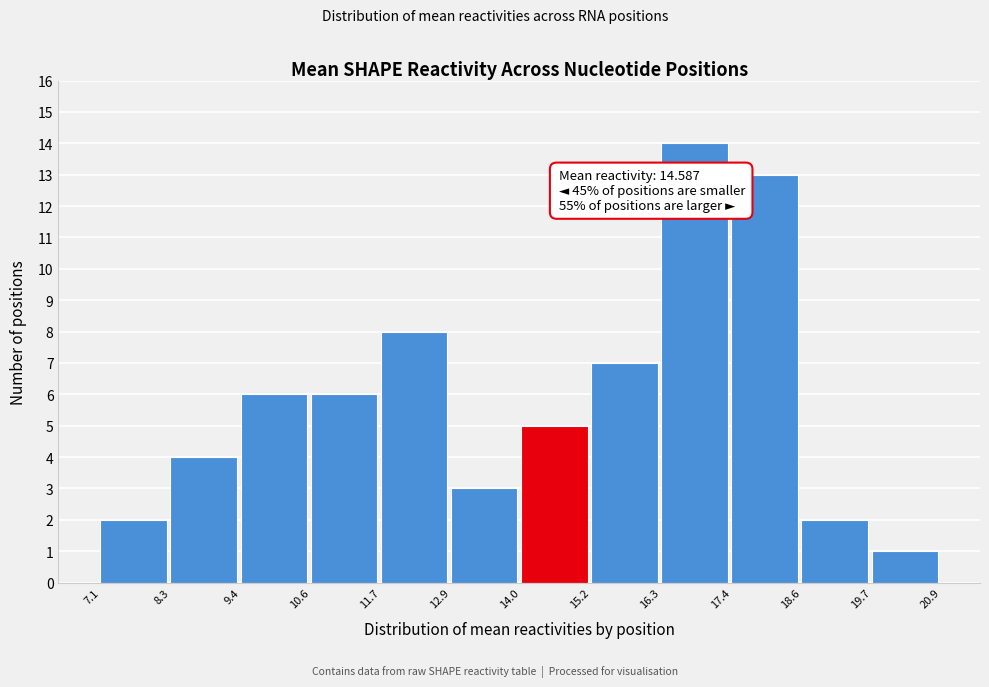

Which range on the x-axis has the tallest bar?

16.3 to 17.4